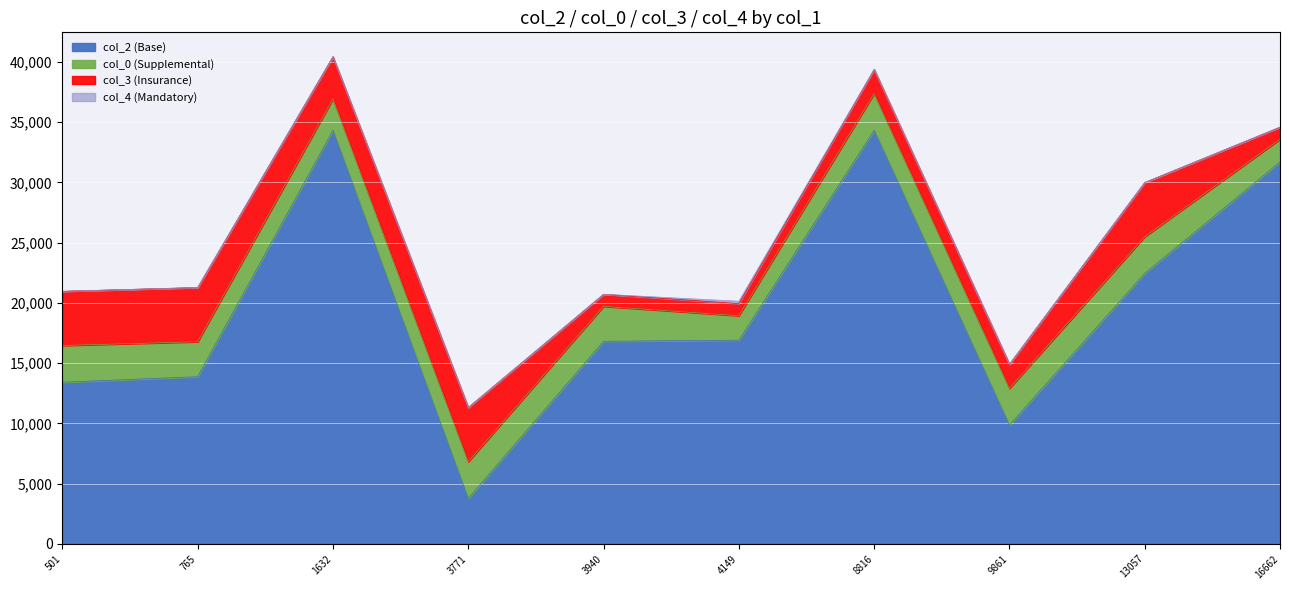

True or false: col_2 (Base) has a value of 34332.0 at 1632.

True